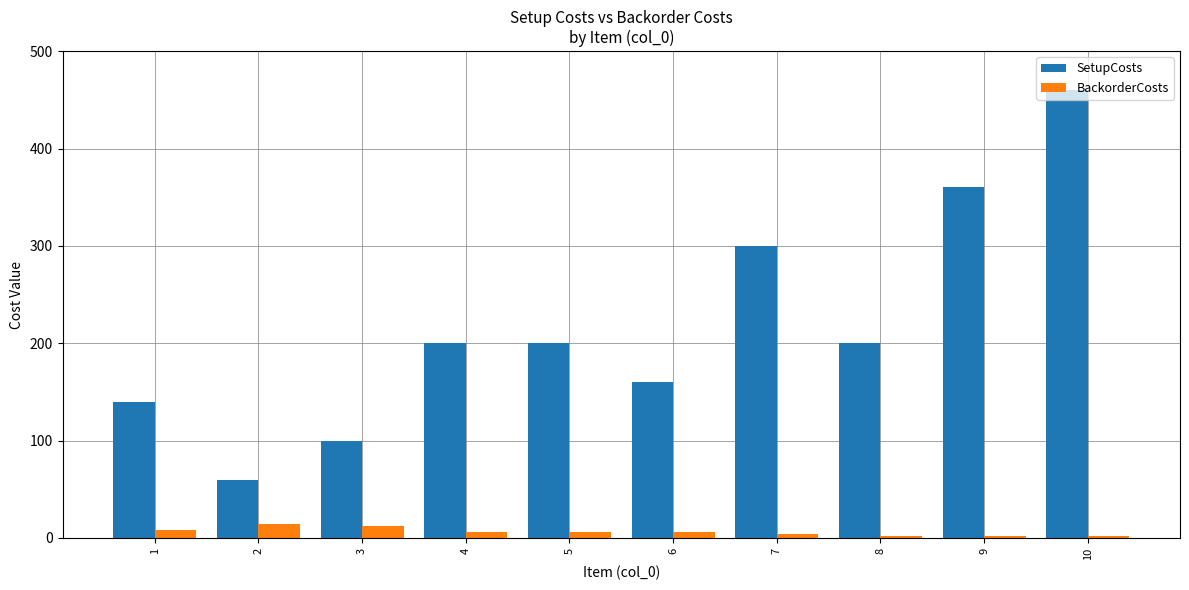

What is the maximum value shown in the chart?

460